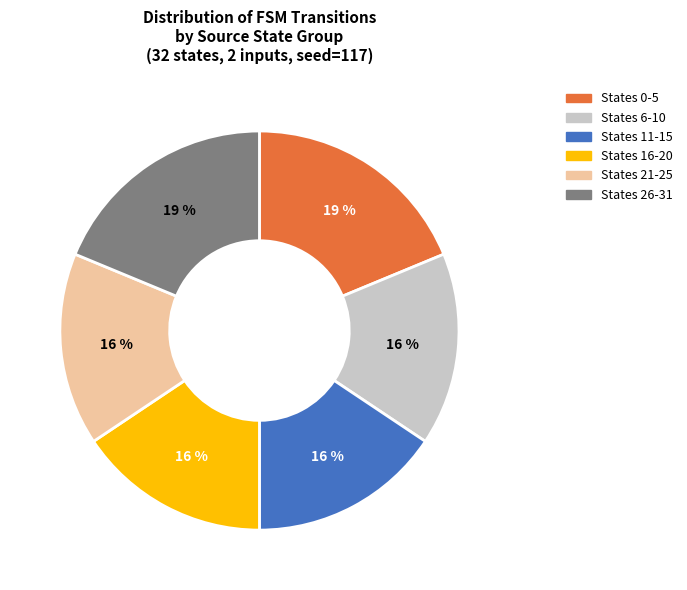

How many segments does this pie chart have?

6